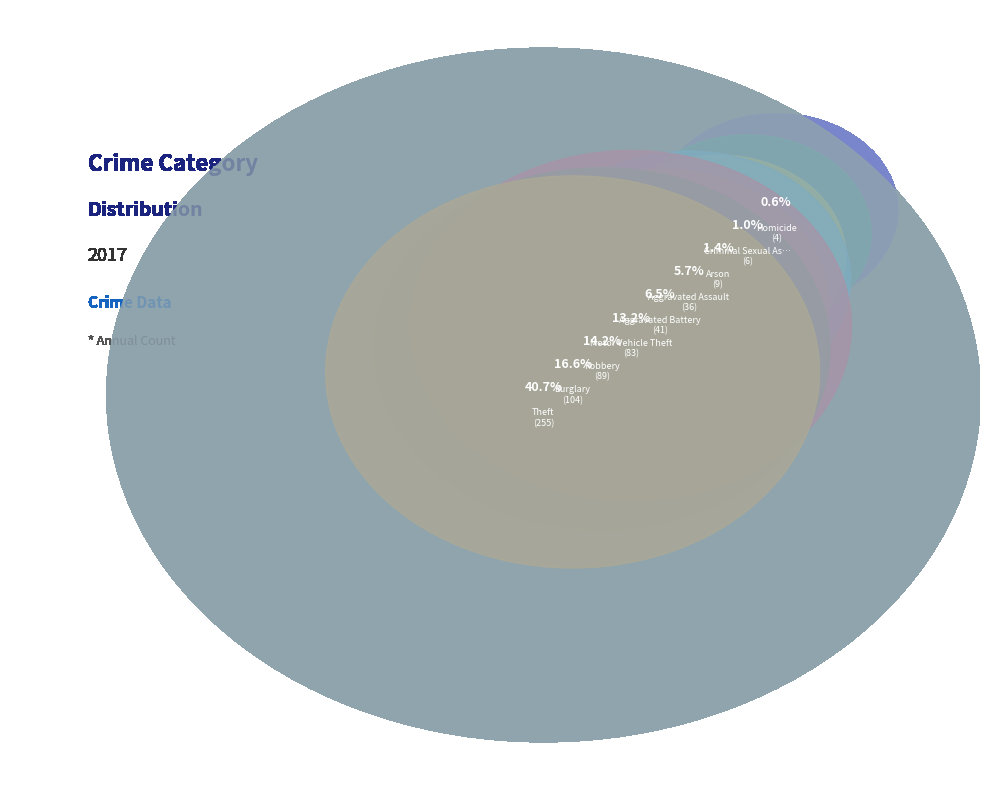

Count the number of slices in the pie.

9